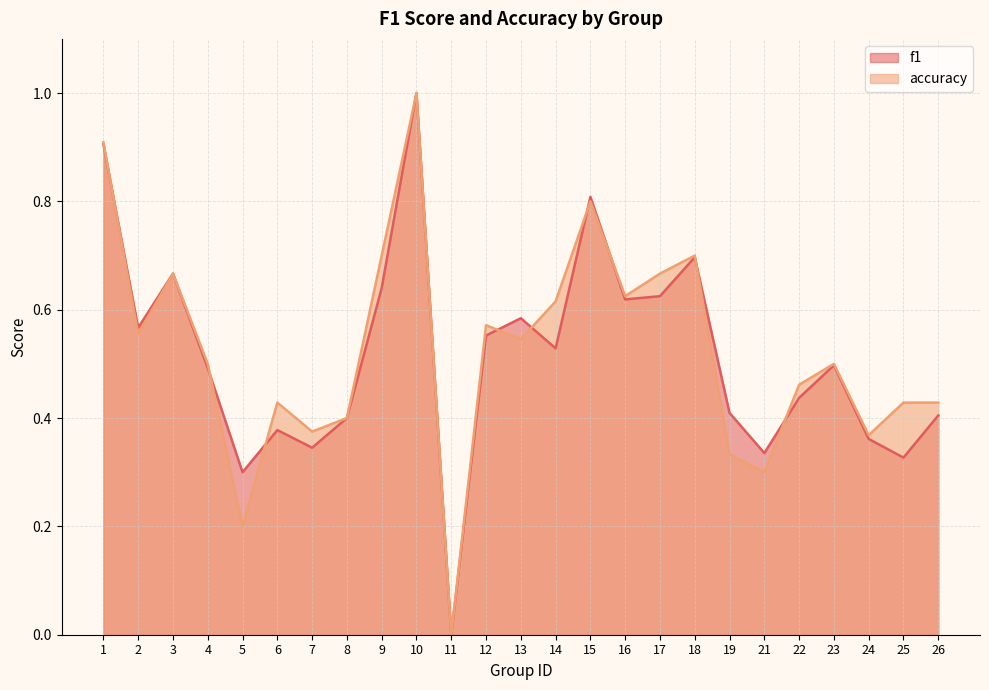

How many lines are shown in the chart?

2